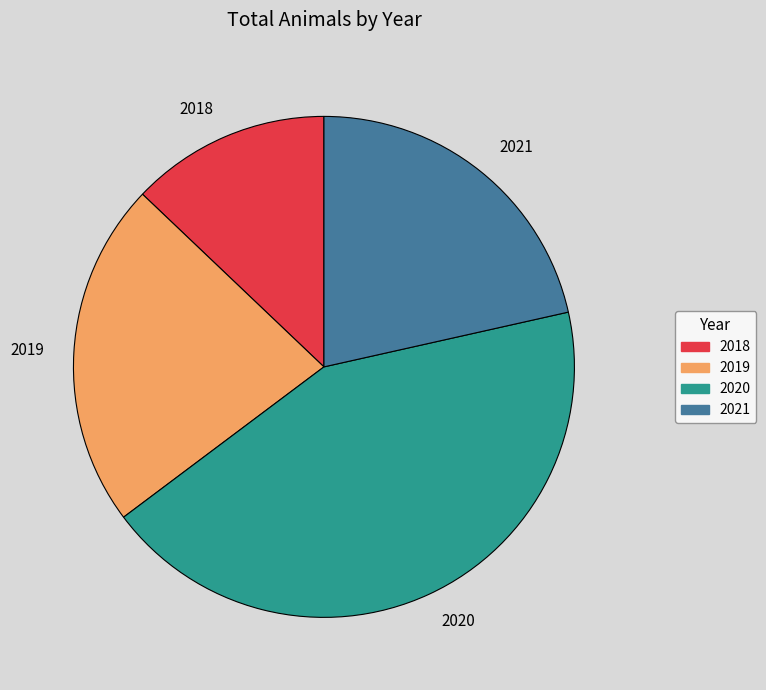

The 2018 slice represents 13% of the pie. True or false?

True